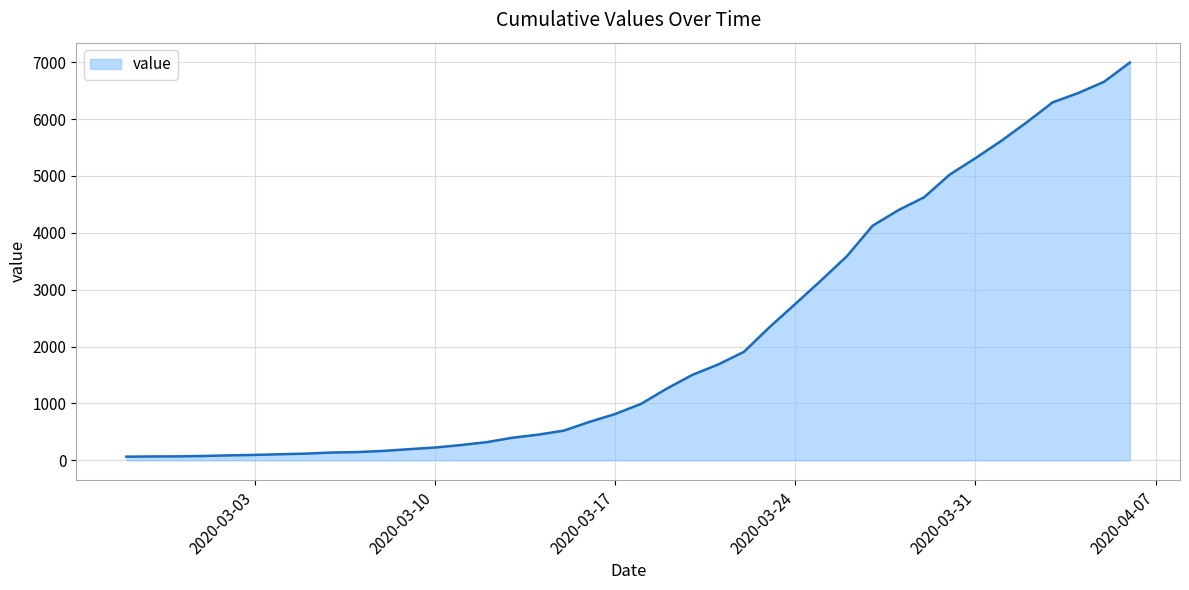

How many lines are shown in the chart?

1